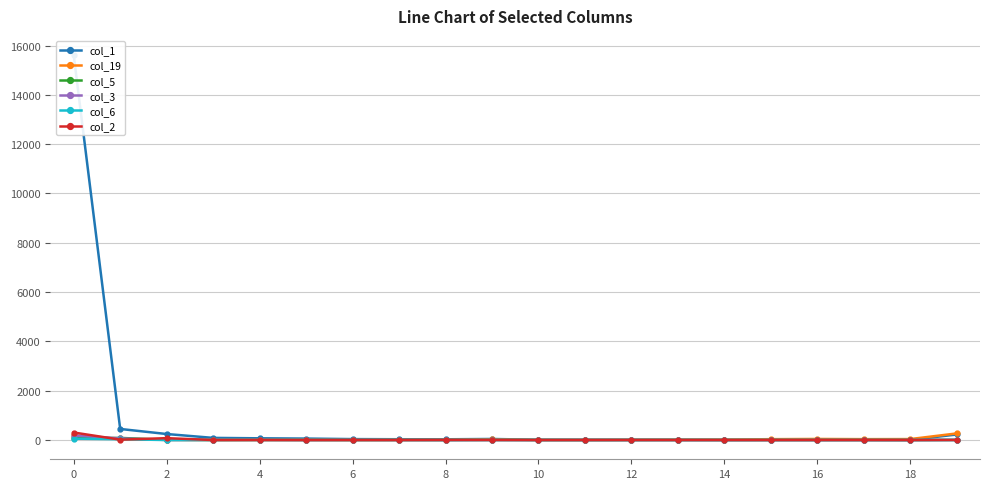

True or false: col_2 has more than 1 points higher than both neighbors.

True